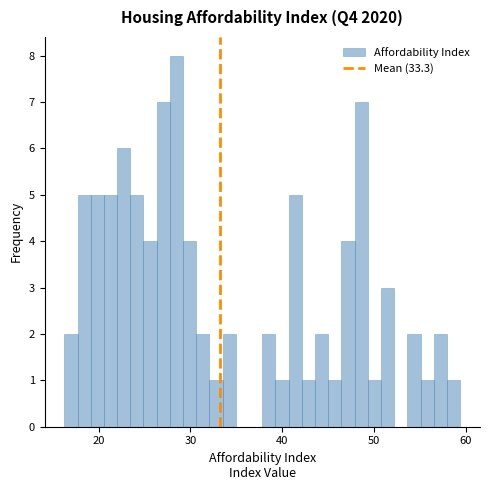

Read against the x-axis, roughly where is the centre of the tallest bar?

28